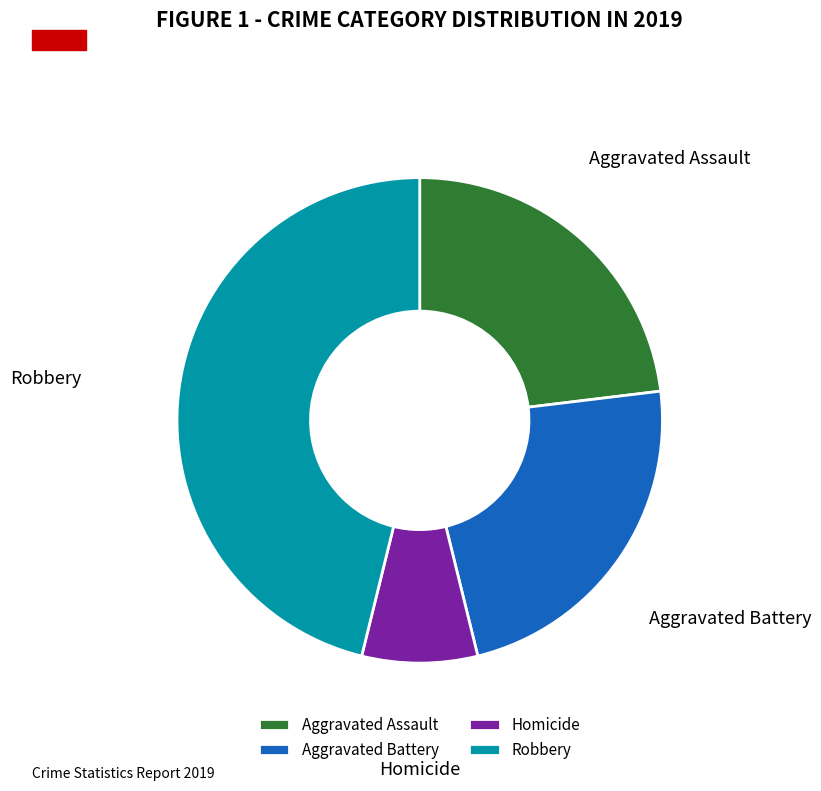

Is it true that Robbery is 46% of the pie?

True